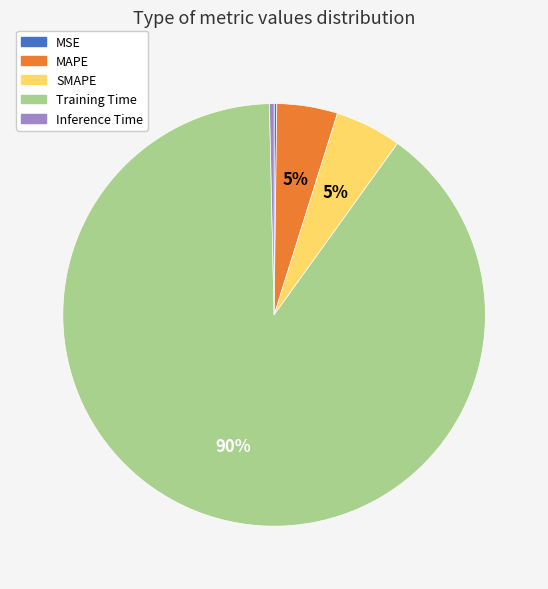

To the nearest percent, what is the difference between the largest and smallest slice percentages?

90%